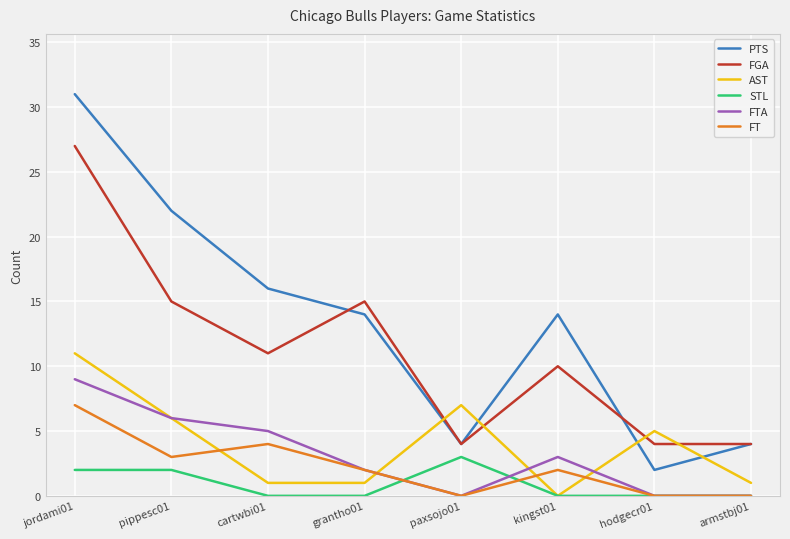

Is the value of AST at jordami01 greater than the value of PTS at paxsojo01?

Yes